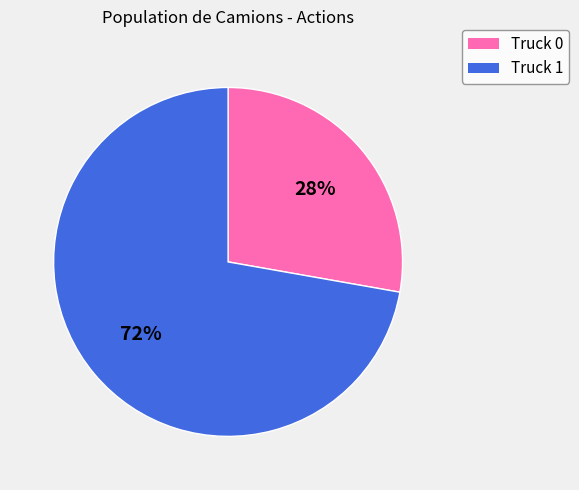

To the nearest percent, what percentage of the pie is Truck 0?

28%